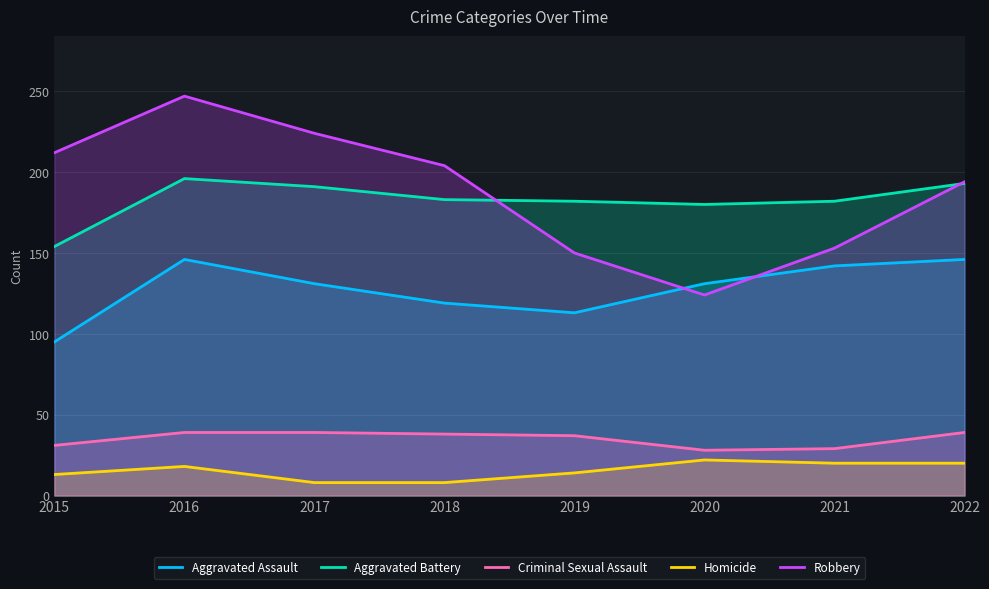

Reading left to right, extract all data points from this chart.

Aggravated Assault: 2015=95	2016=146	2017=131	2018=119	2019=113	2020=131	2021=142	2022=146
Aggravated Battery: 2015=154	2016=196	2017=191	2018=183	2019=182	2020=180	2021=182	2022=193
Criminal Sexual Assault: 2015=31	2016=39	2017=39	2018=38	2019=37	2020=28	2021=29	2022=39
Homicide: 2015=13	2016=18	2017=8	2018=8	2019=14	2020=22	2021=20	2022=20
Robbery: 2015=212	2016=247	2017=224	2018=204	2019=150	2020=124	2021=153	2022=194